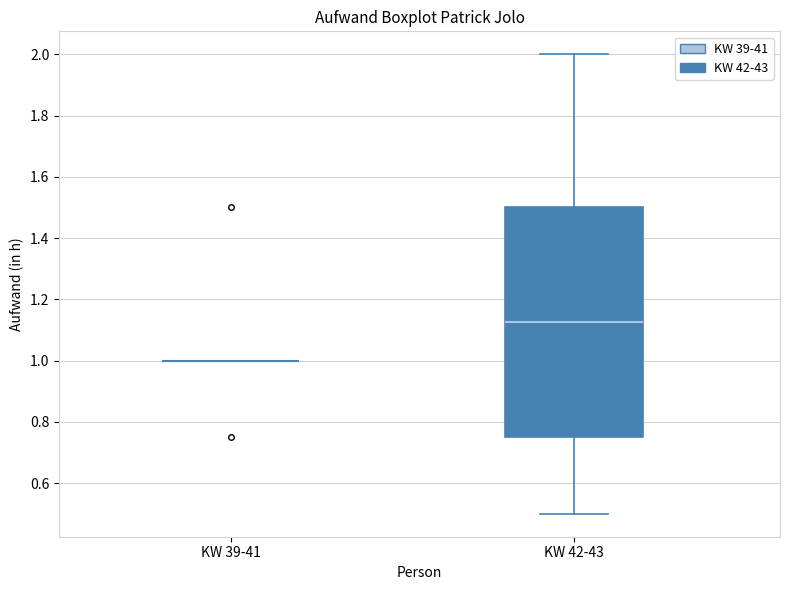

Which box is the tallest, from its lower edge to its upper edge?

KW 42-43